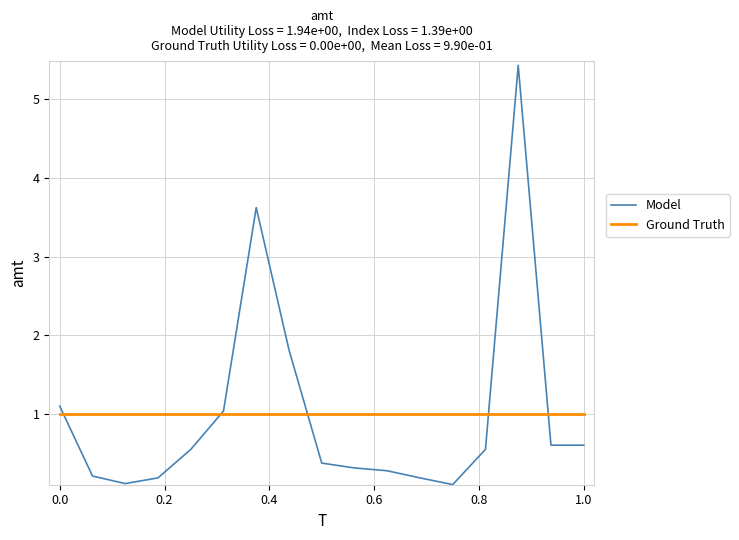

List the series in order of their peak value, lowest first.

Ground Truth, Model